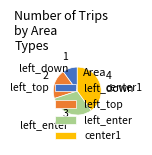

Which has a higher value, center1 or left_top?

center1